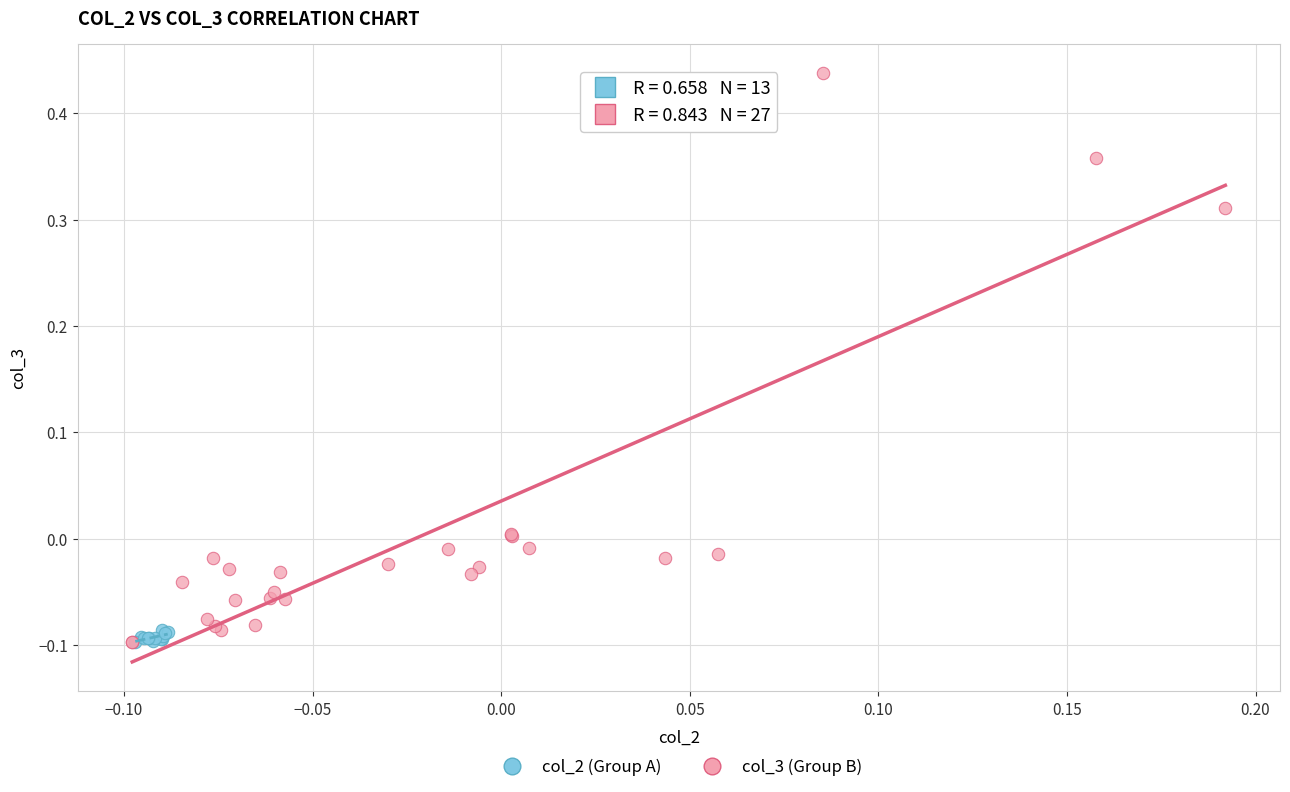

Which series has the widest spread of Y values?

col_3 (Group B)